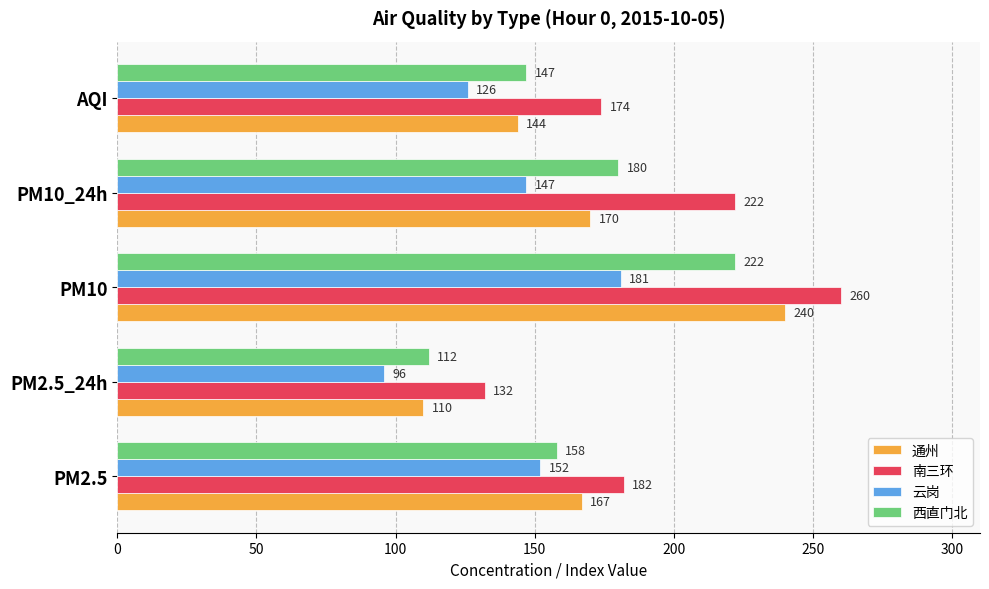

How many categories are shown in the chart?

5